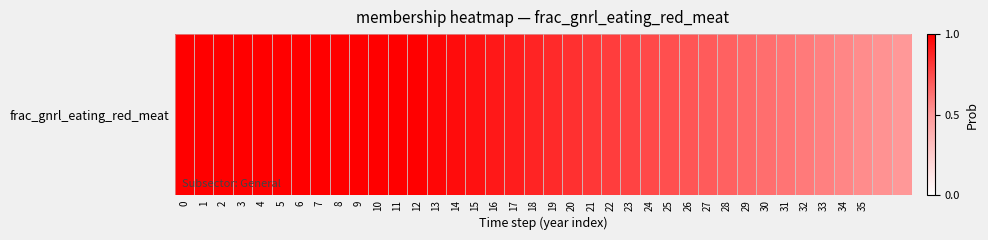

Which label corresponds to the smallest value in the chart?

37